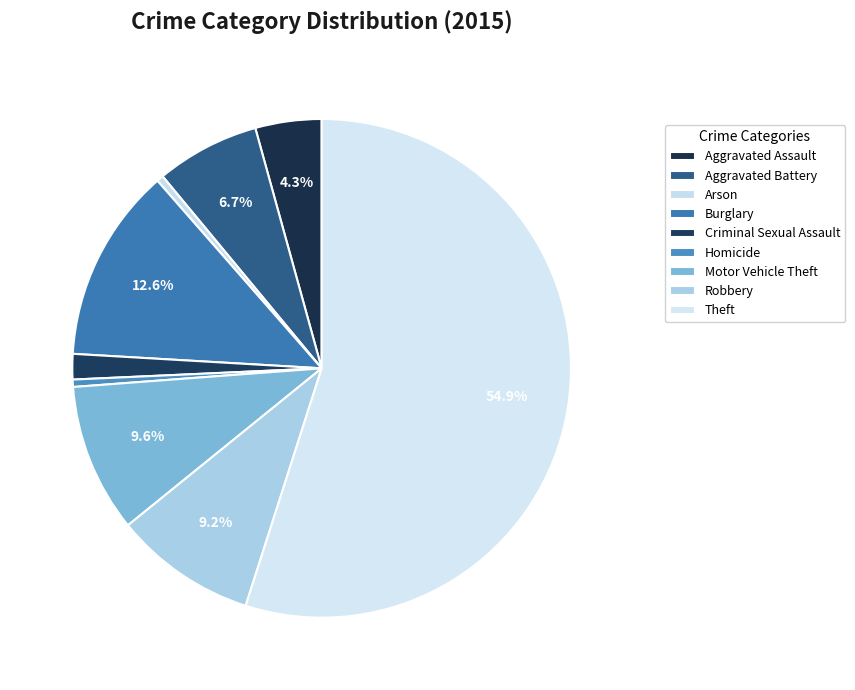

Which has a higher value, Criminal Sexual Assault or Theft?

Theft